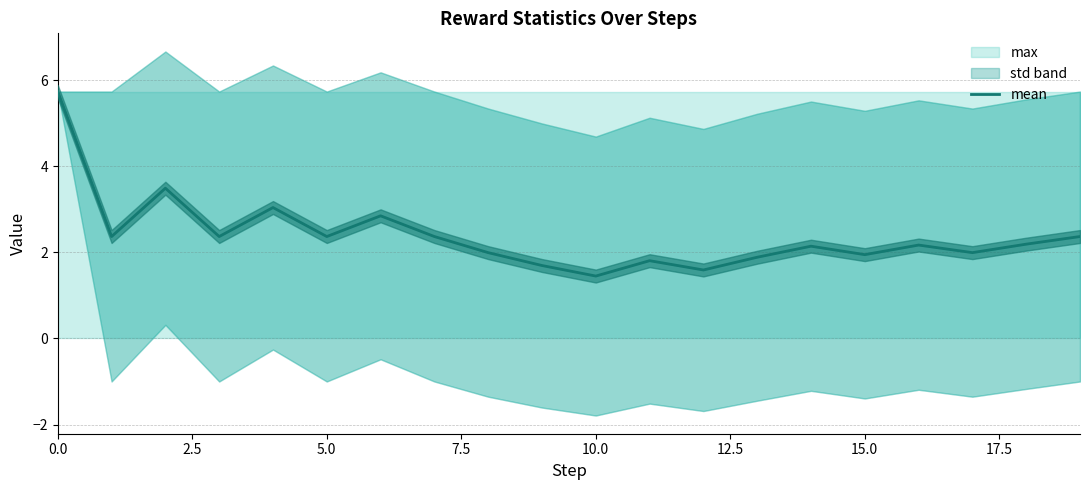

Which category has the lowest value across all series?

10